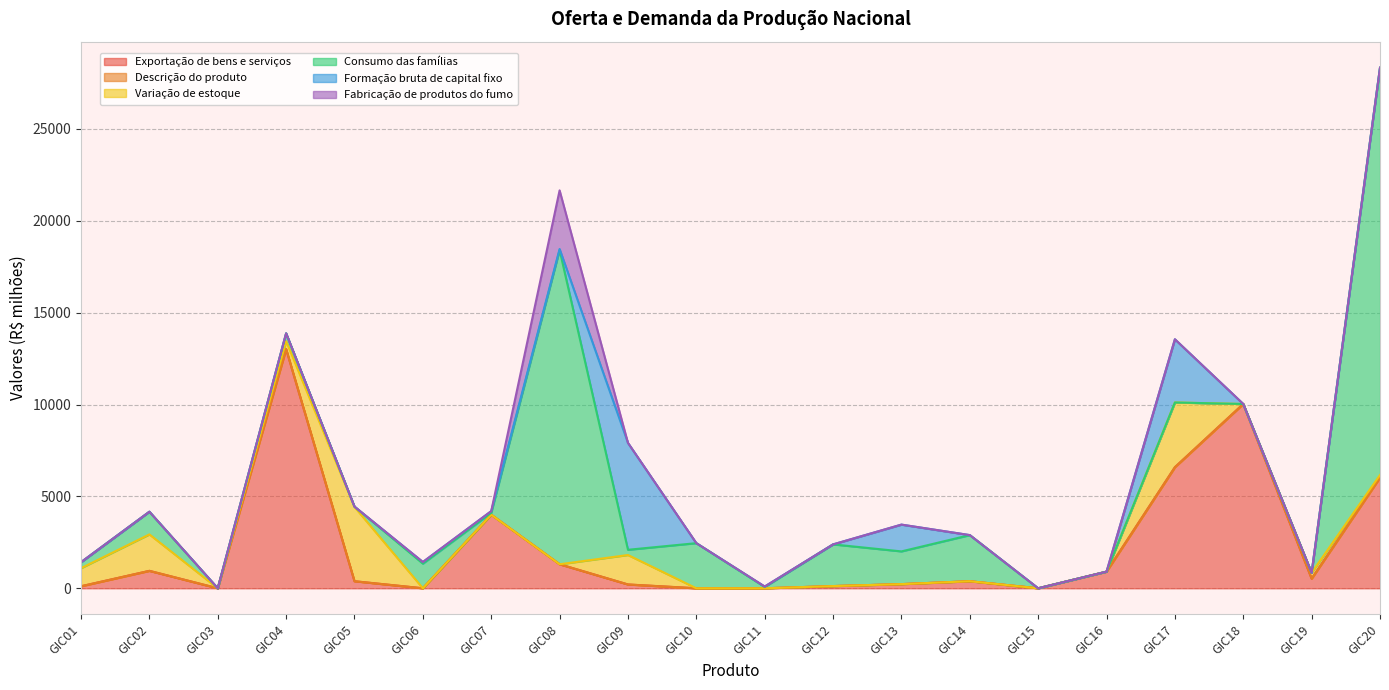

At which label does Exportação de bens e serviços first exceed 383?

GIC02